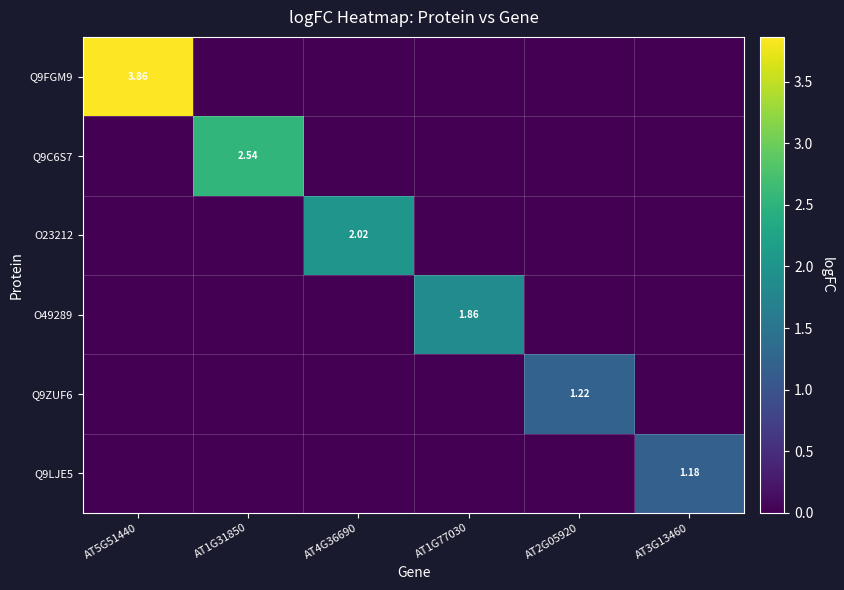

What is the difference between the maximum and second lowest values in the Q9ZUF6 series?

1.2